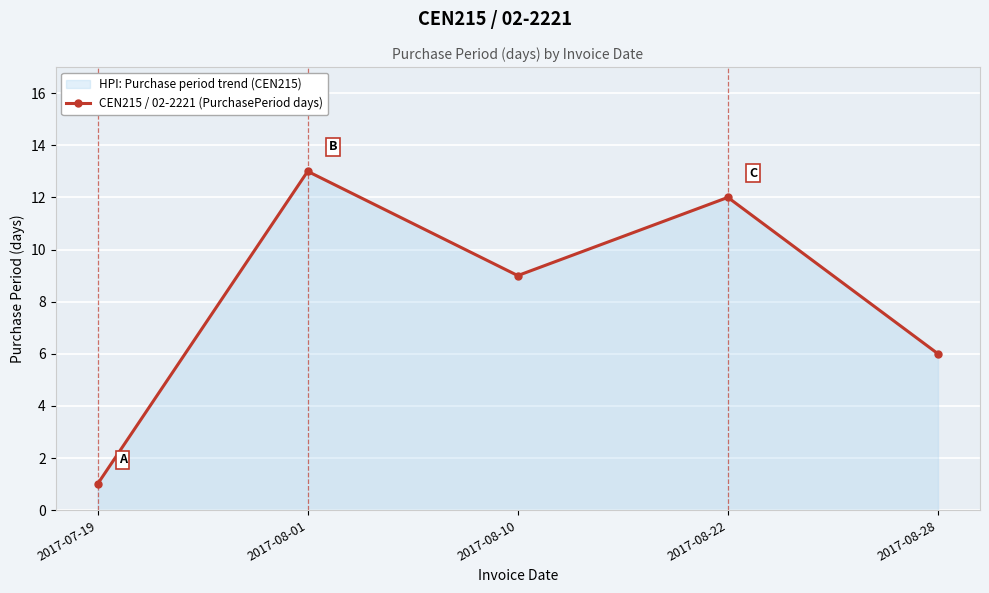

What is the difference between the second highest and second lowest values?

6